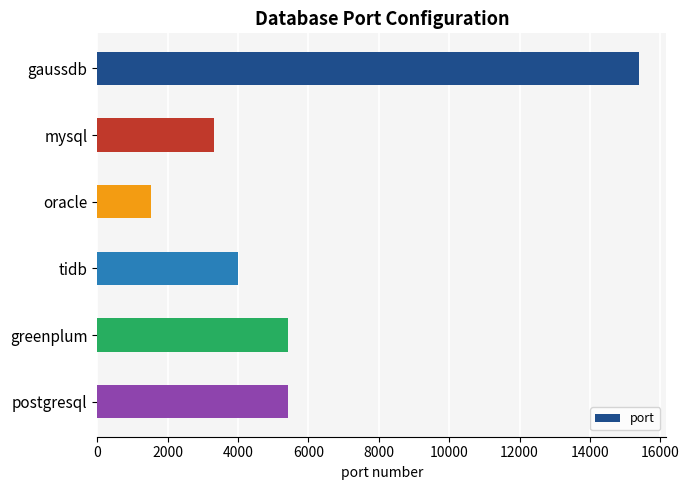

What is the change in value from mysql to oracle?

-1785